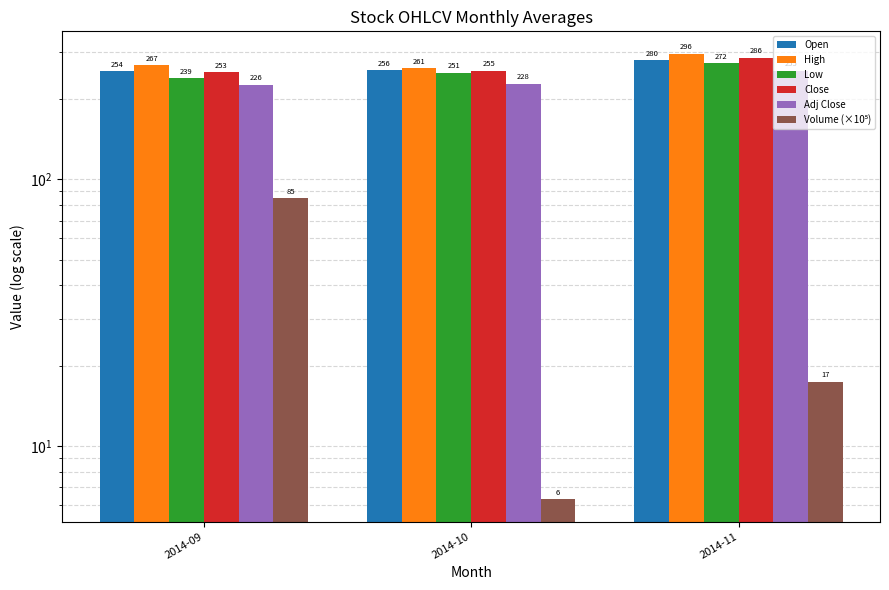

Which series has the widest spread of values?

Volume (×10⁵)